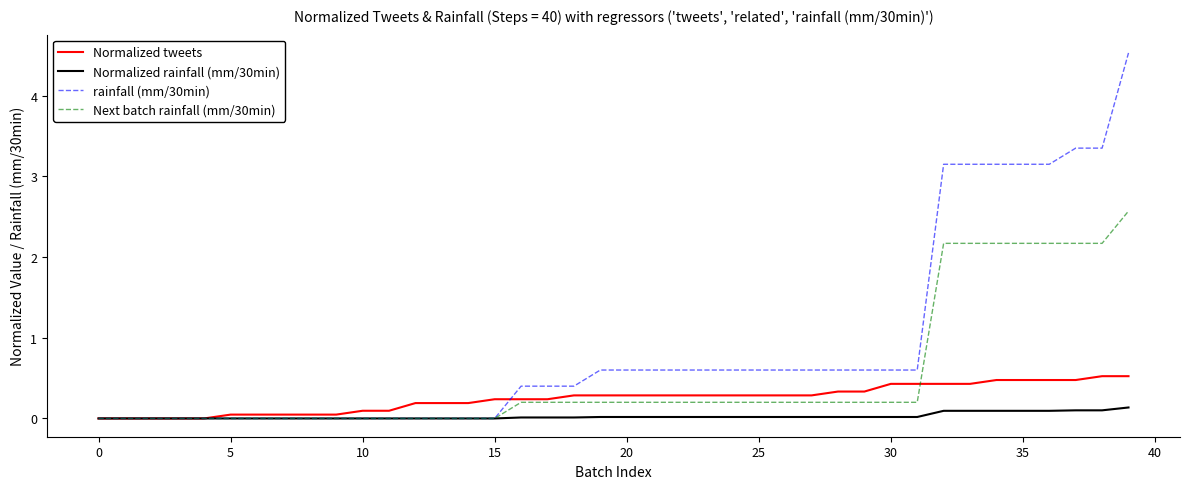

What is the highest value of the rainfall (mm/30min) series?

4.5